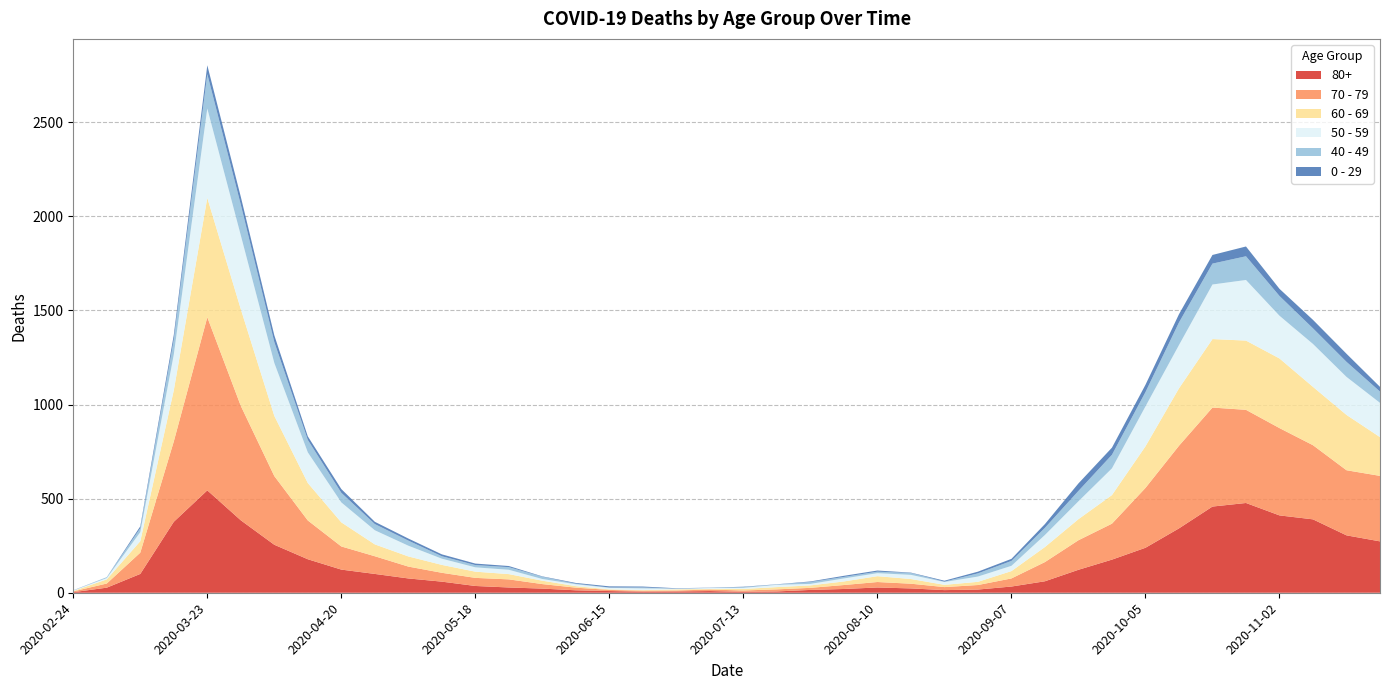

Reading left to right, what are all the values shown in this chart?

80+: 3	27	100	377	544	385	255	178	123	100	76	59	36	28	22	13	9	6	7	9	5	7	15	20	28	23	14	17	33	61	122	176	239	342	458	477	411	390	305	273
70 - 79: 4	22	113	427	920	608	365	206	123	94	63	47	43	43	24	14	6	5	5	8	7	11	11	21	29	25	16	24	43	102	157	191	318	439	526	495	464	394	346	348
60 - 69: 2	22	61	272	634	514	320	199	128	63	54	42	33	28	18	8	3	3	6	3	8	12	13	19	31	25	12	17	39	80	112	152	221	305	364	368	370	310	294	206
50 - 59: 3	7	48	190	475	392	281	163	106	75	57	33	23	23	9	10	8	9	3	5	6	12	8	16	16	22	15	28	28	64	95	142	212	230	290	322	227	228	202	182
40 - 49: 0	5	21	79	183	163	111	66	51	33	27	13	12	14	12	3	2	5	1	1	4	2	10	8	8	10	2	17	26	38	55	72	76	120	111	126	105	83	80	60
0 - 29: 1	0	10	25	47	42	36	19	20	12	11	10	8	6	2	4	6	5	2	1	2	1	3	6	6	2	5	9	11	20	40	38	39	44	46	52	38	45	43	25